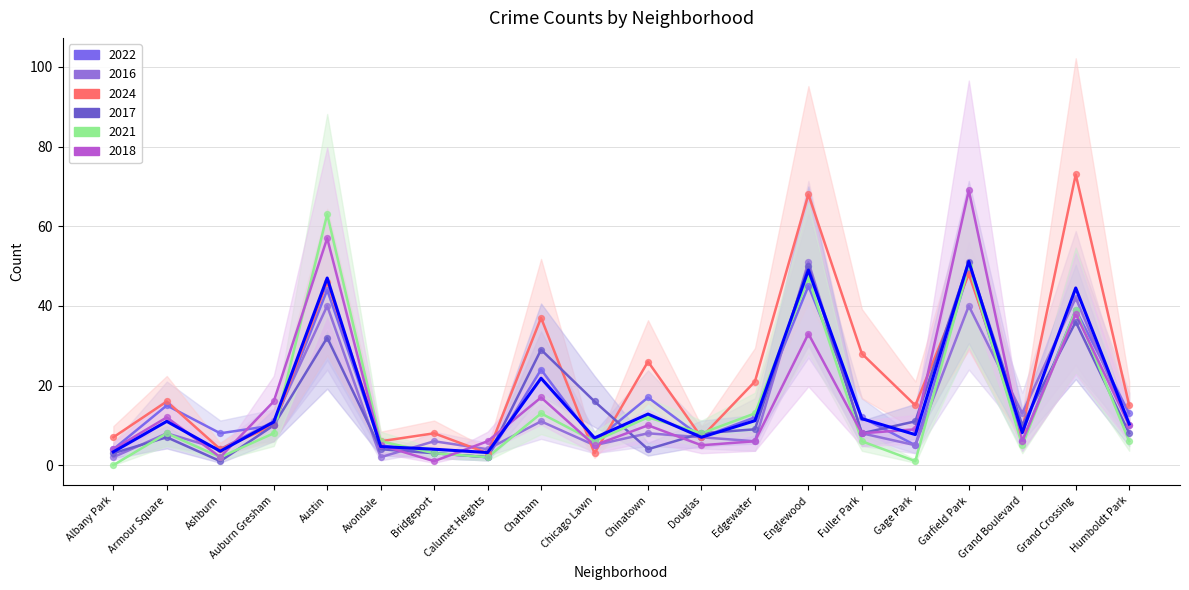

What is the change in value from Ashburn to Avondale?

+1.2